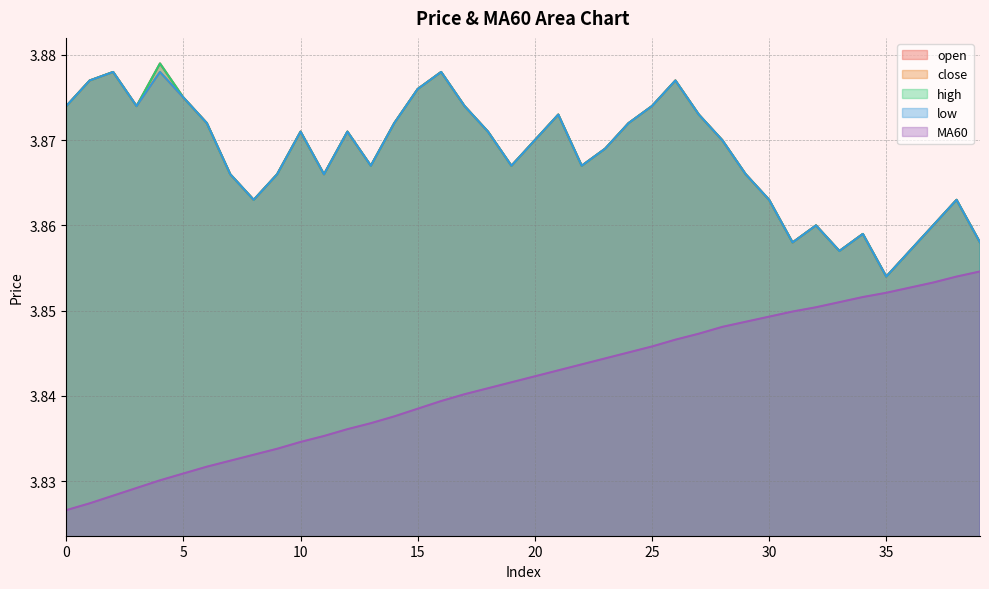

True or false: high has more than 2 points higher than both neighbors.

True